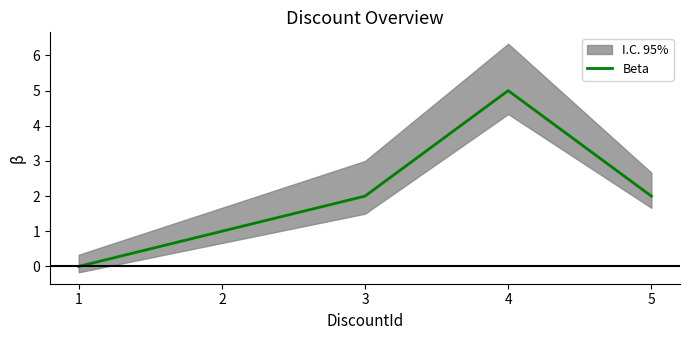

The value at 4 is 5. True or false?

True